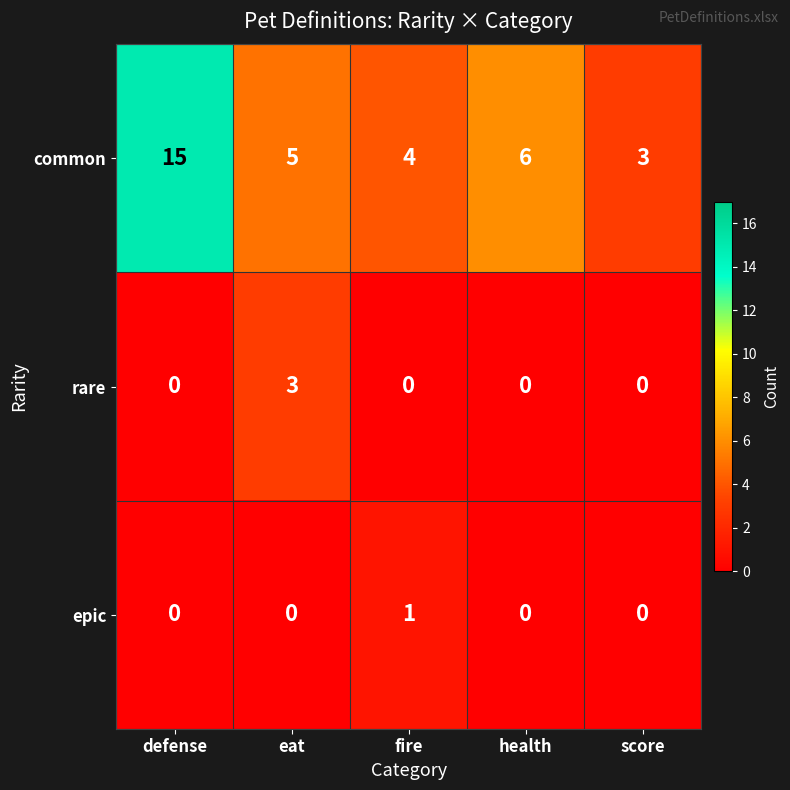

Rank the series by their maximum value, from lowest to highest.

epic, rare, common